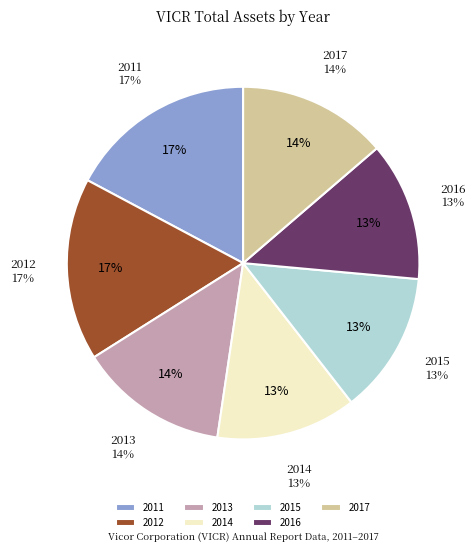

How many segments does this pie chart have?

7